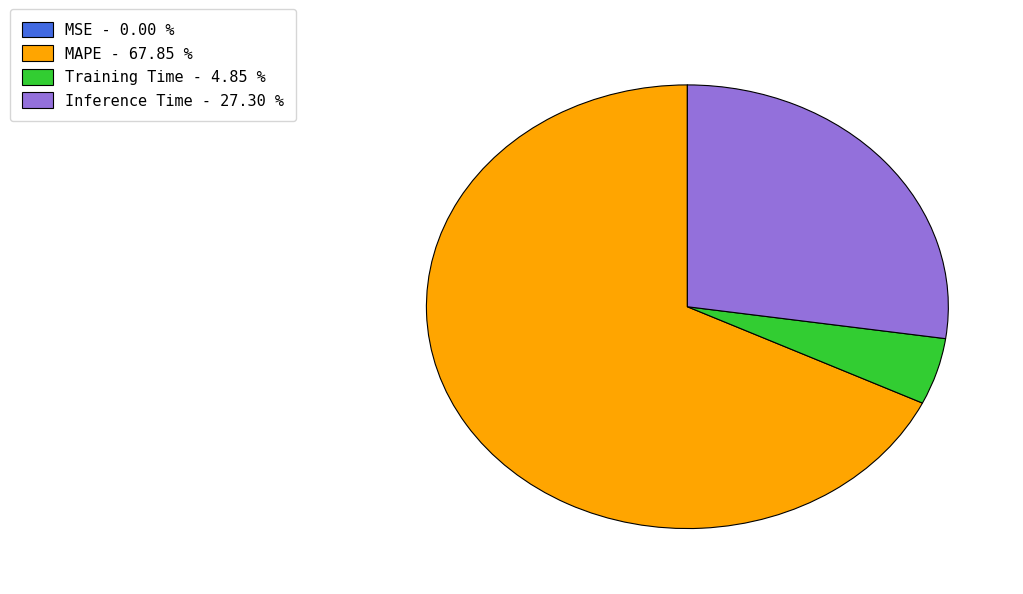

Combined, do MAPE and Inference Time account for over 50%?

Yes